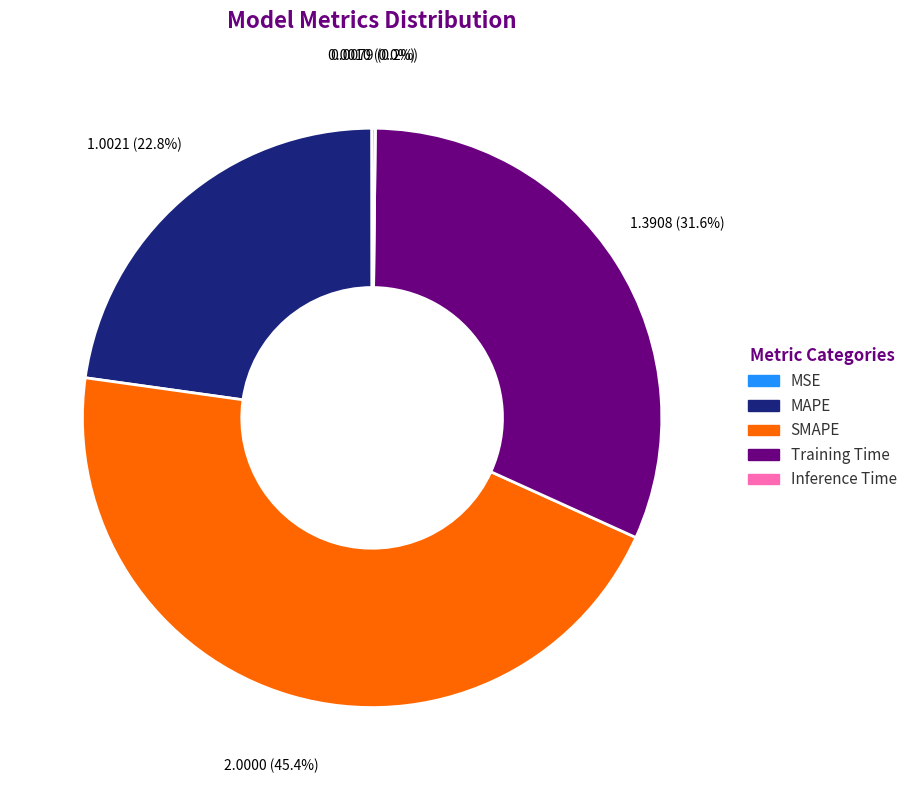

Between Training Time and MAPE, which is larger?

Training Time